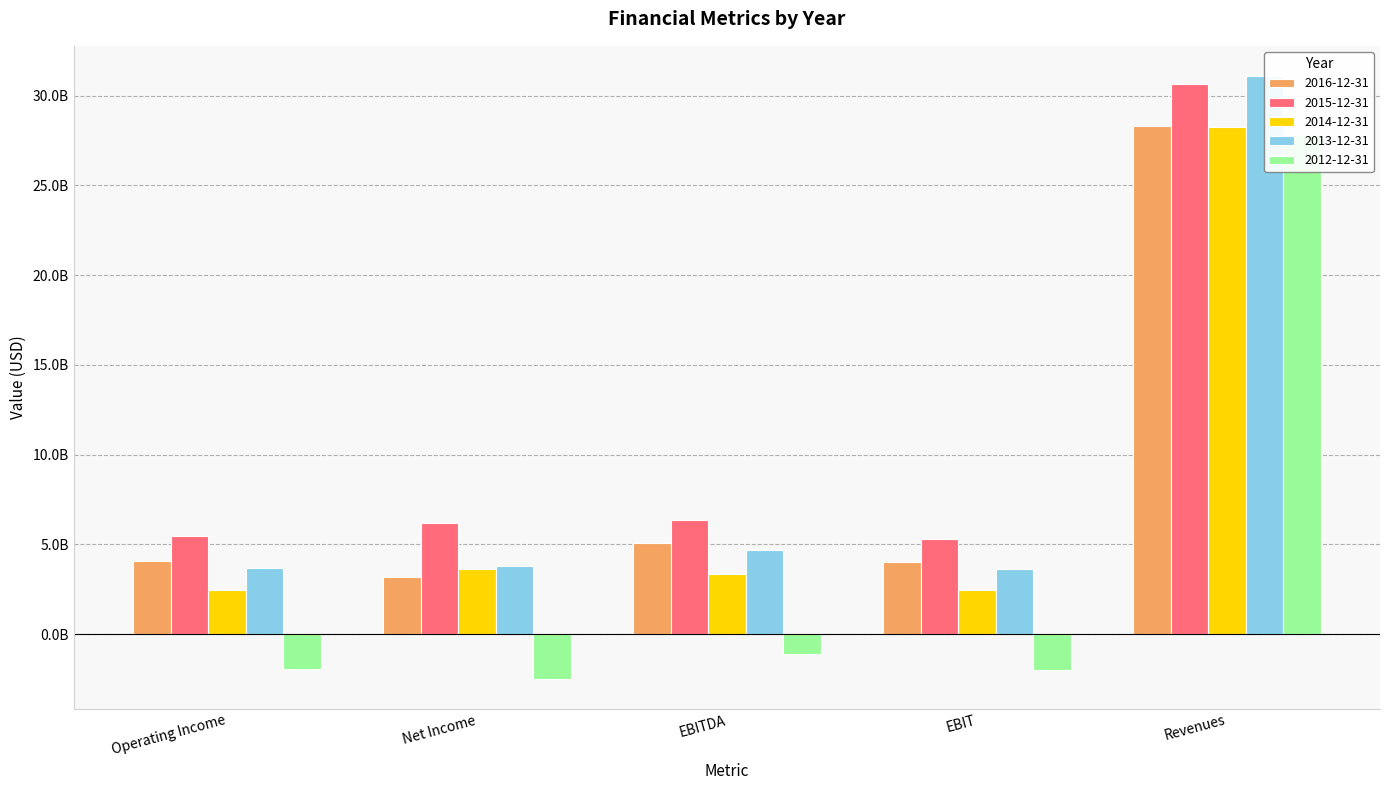

List the labels in order of 2016-12-31 value, largest first.

Revenues, EBITDA, Operating Income, EBIT, Net Income